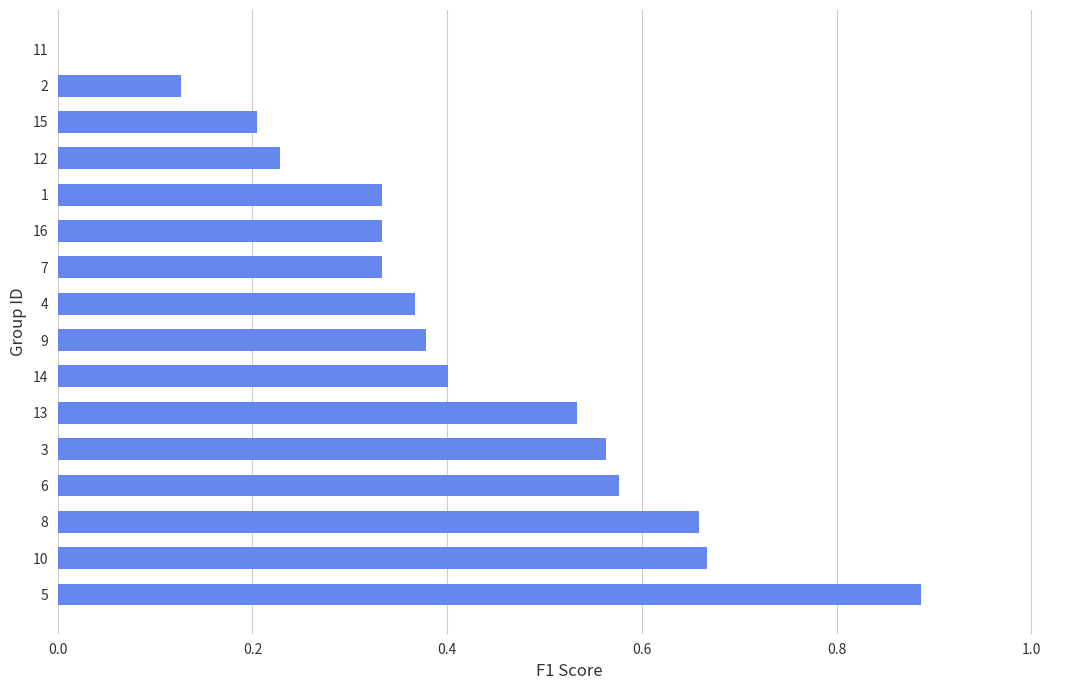

Between 5 and 8, which is larger?

5